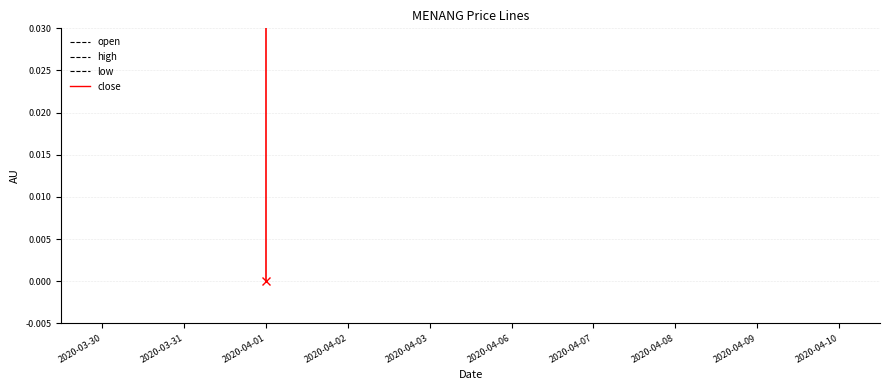

How many data points does each series have?

10